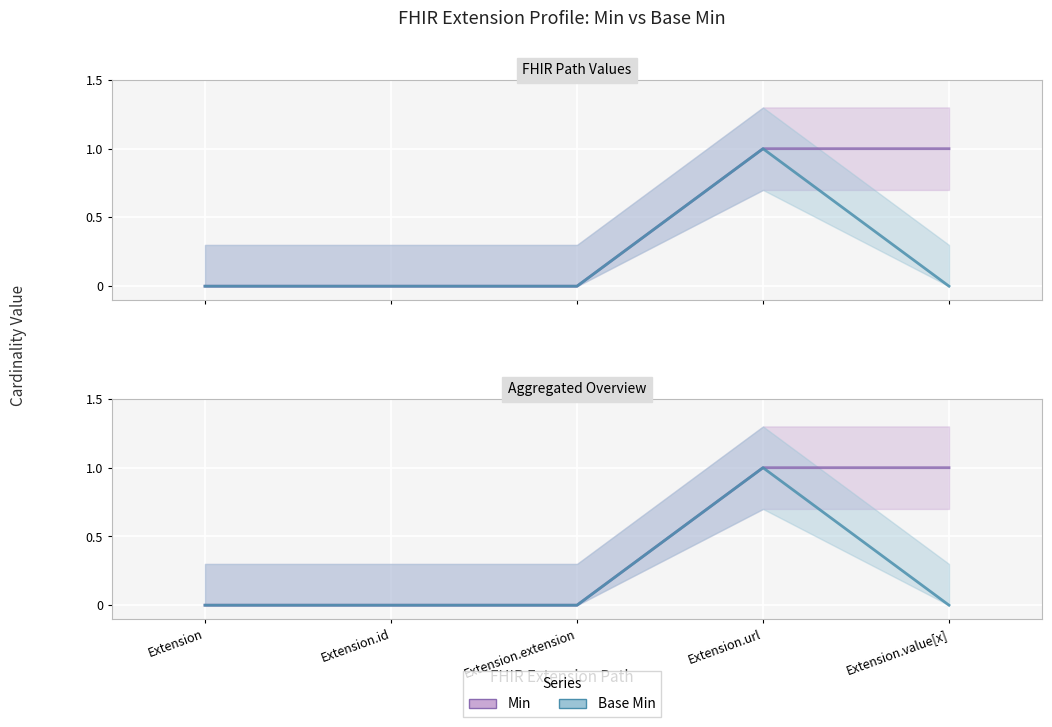

Is the value of Extension.url at min greater than the value of Extension.value[x] at base_min?

Yes